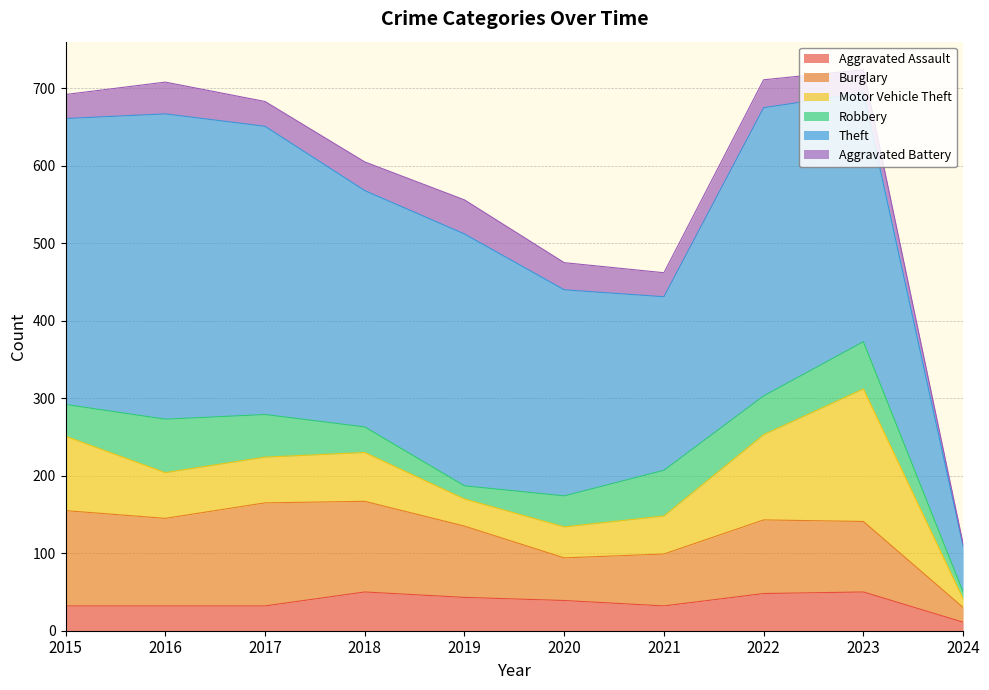

Between 2015 and 2020, which series saw the biggest shift?

Theft